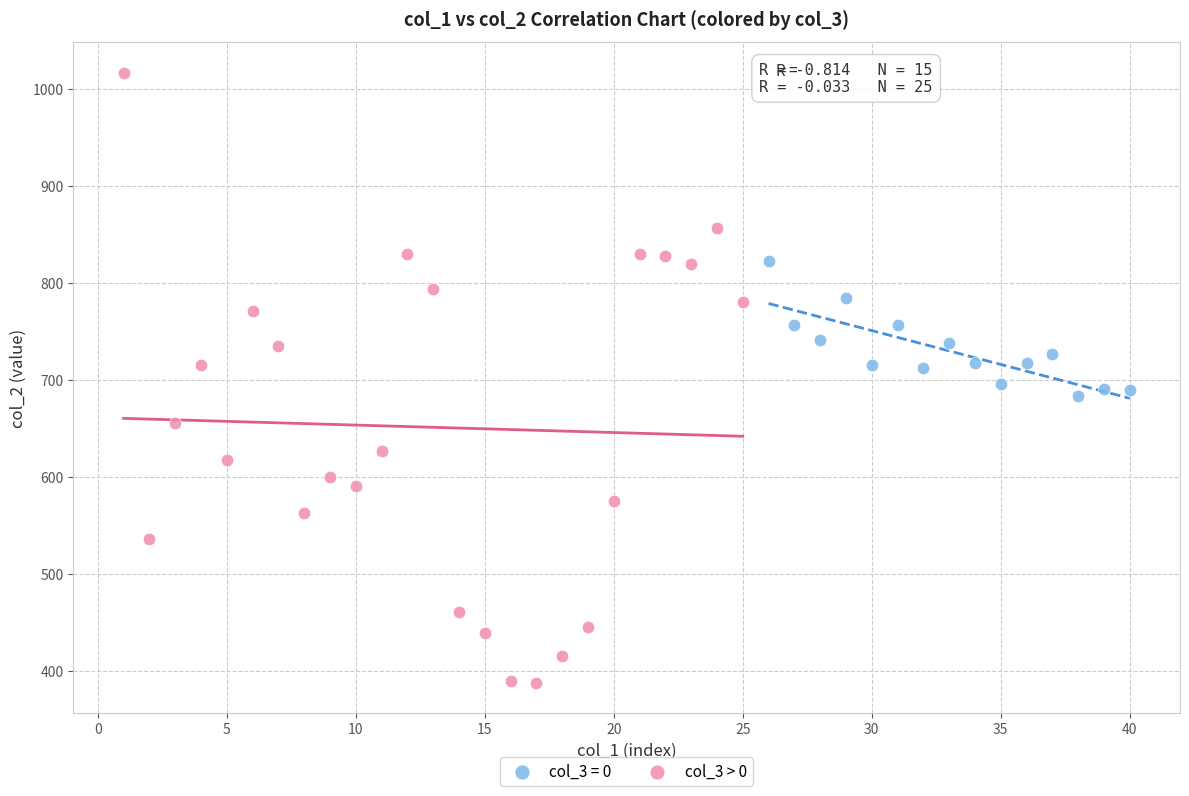

Which series has the widest spread of Y values?

col_3 > 0